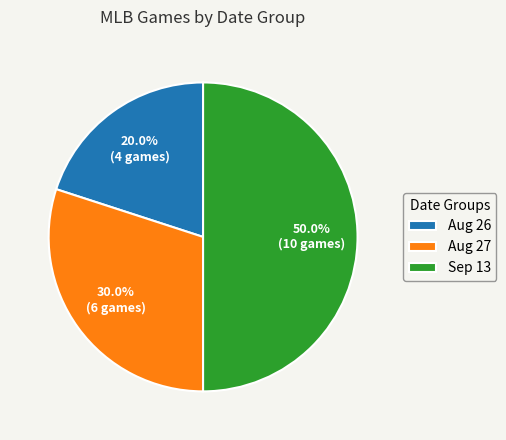

How many segments does this pie chart have?

3